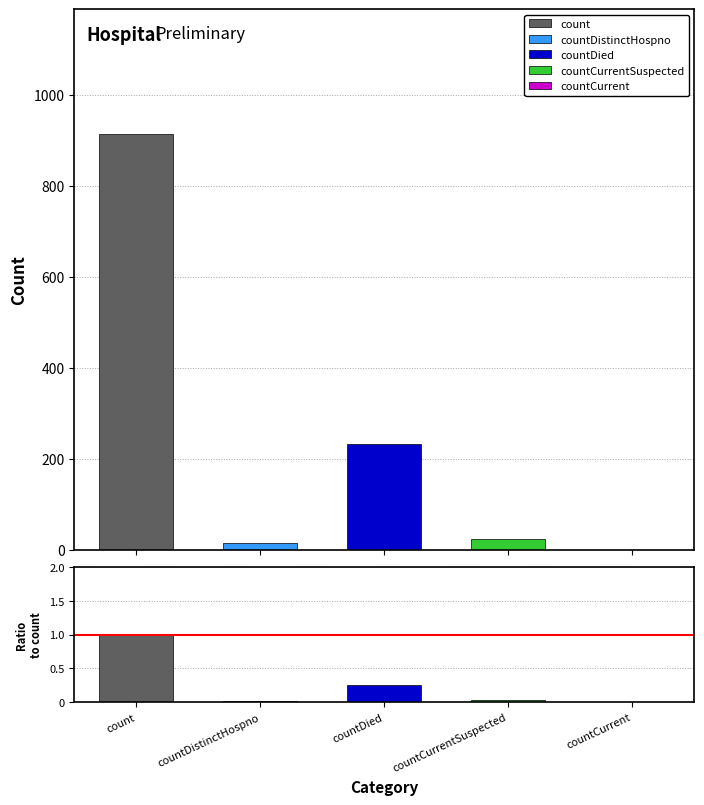

Rank the categories by value from highest to lowest.

count, countDied, countCurrentSuspected, countDistinctHospno, countCurrent